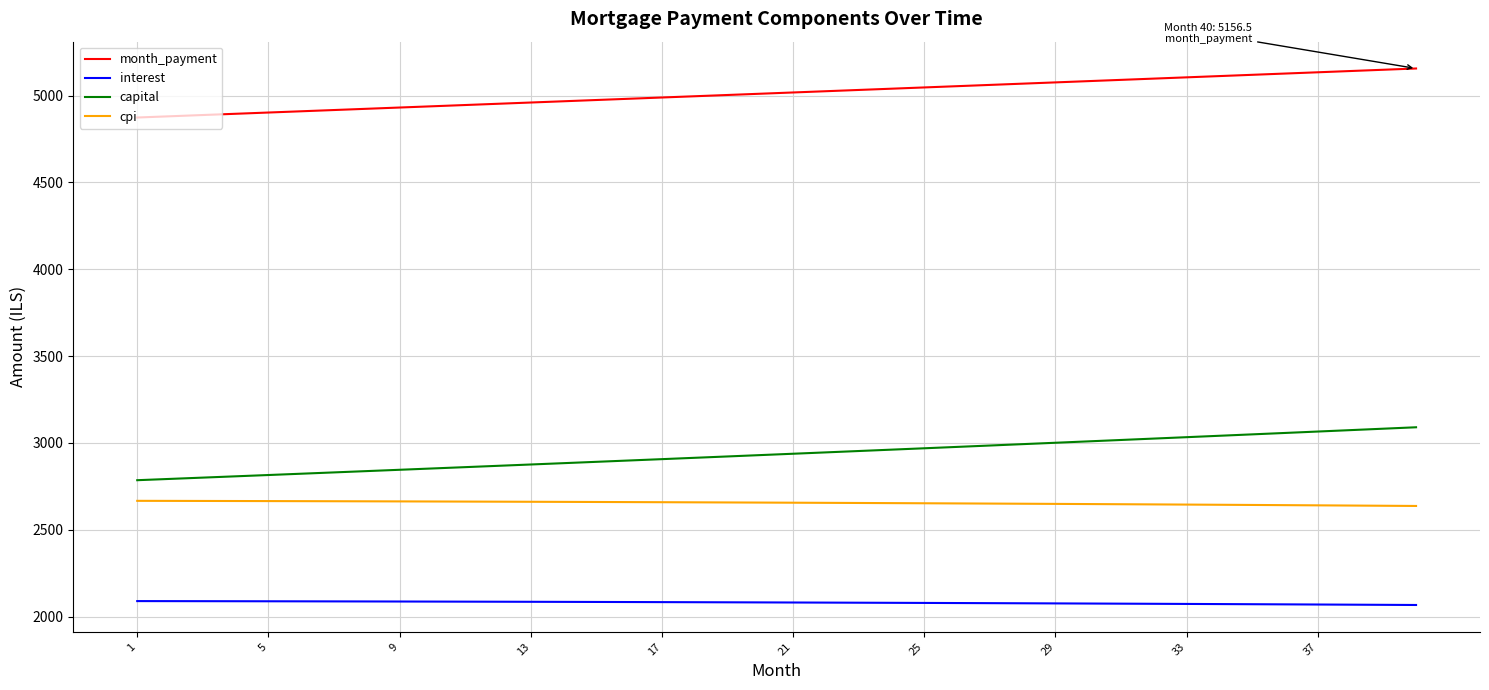

What are all the series names shown in the legend?

month_payment, interest, capital, cpi